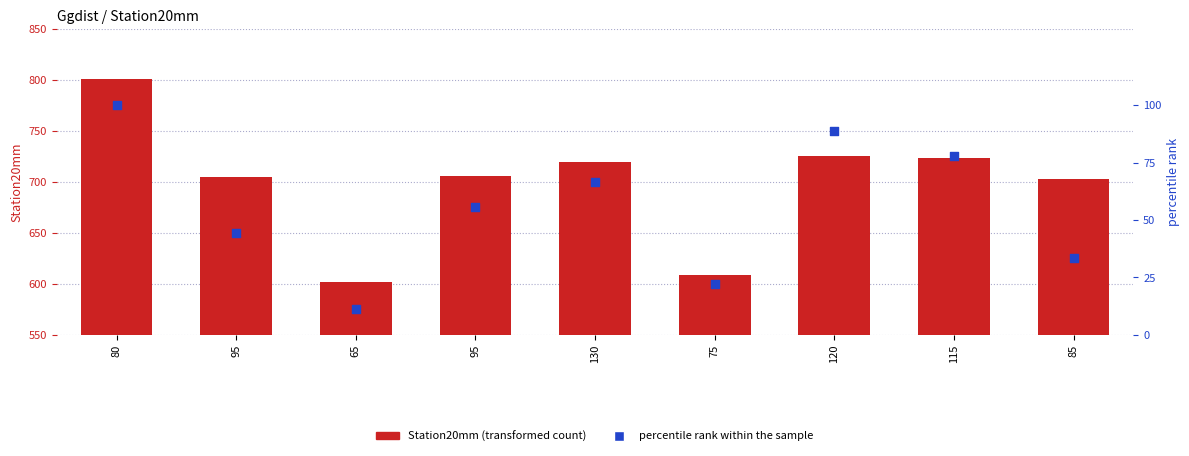

Which series has the largest Y range (max minus min)?

Station20mm